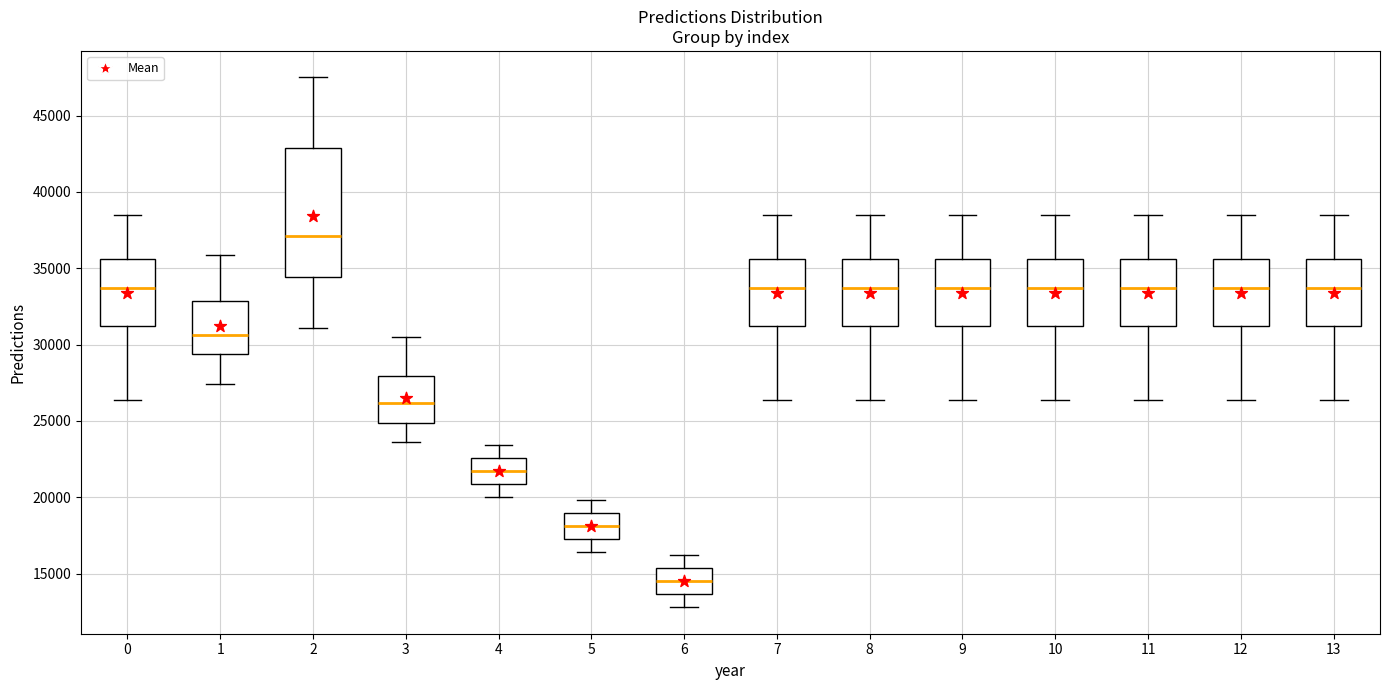

Which box is the tallest, from its lower edge to its upper edge?

2